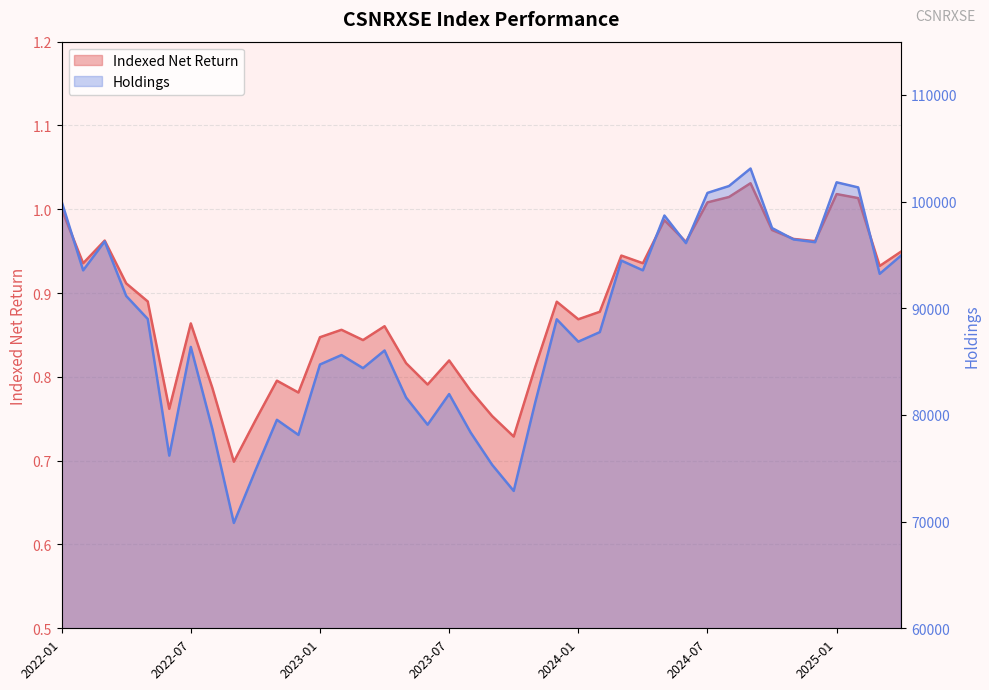

What is the difference between the maximum and second lowest values in the Indexed Net Return series?

0.3